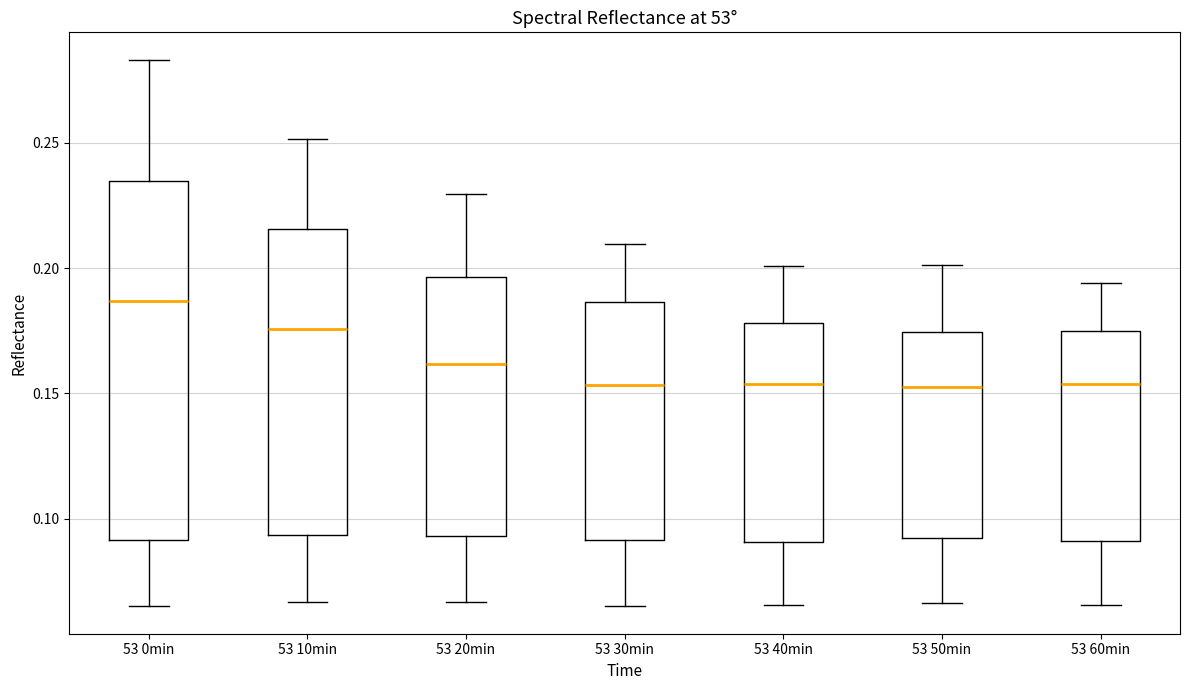

Comparing the boxes themselves (not the whiskers), which one is the tallest?

53 0min